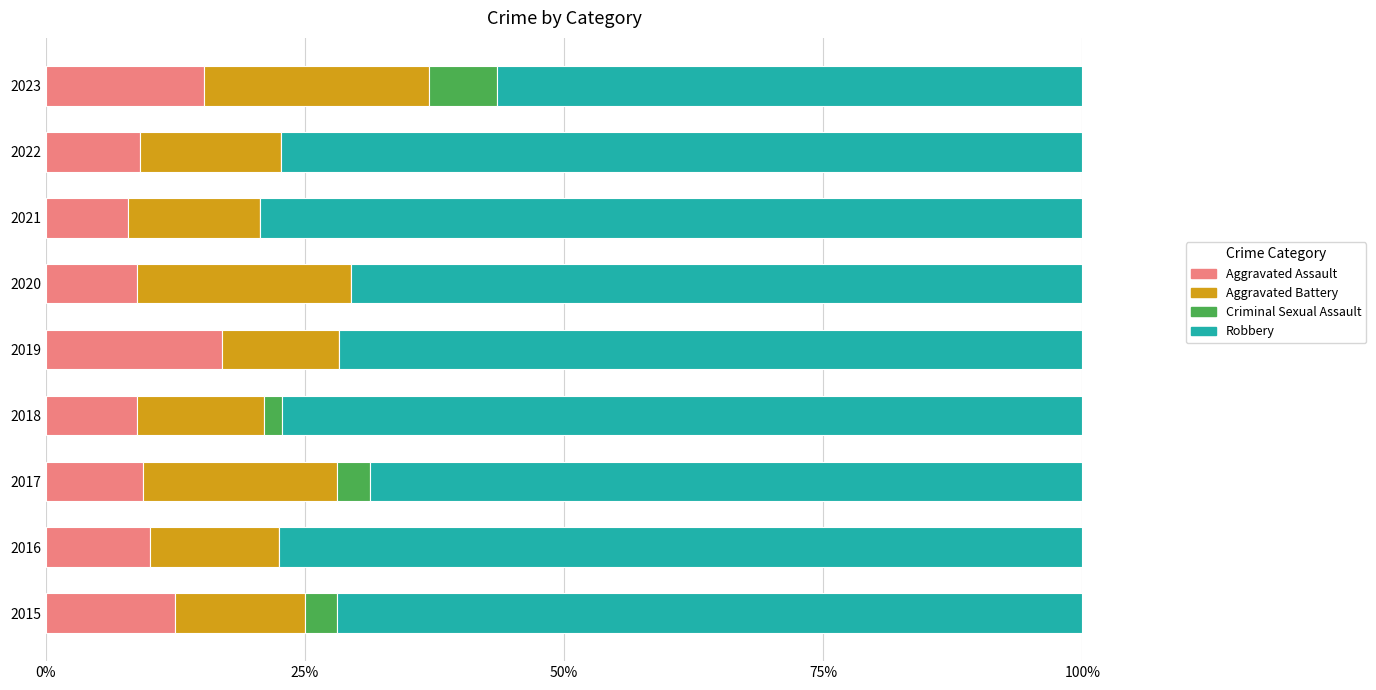

What is the total value across all series at 2022?

100.0